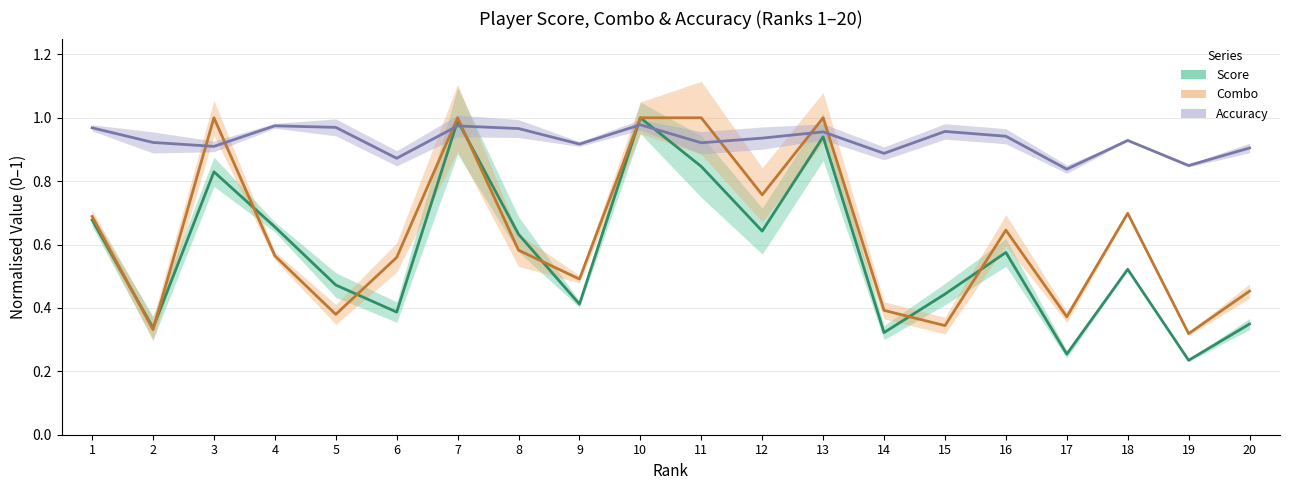

What is the sum of all Combo values?

12.6